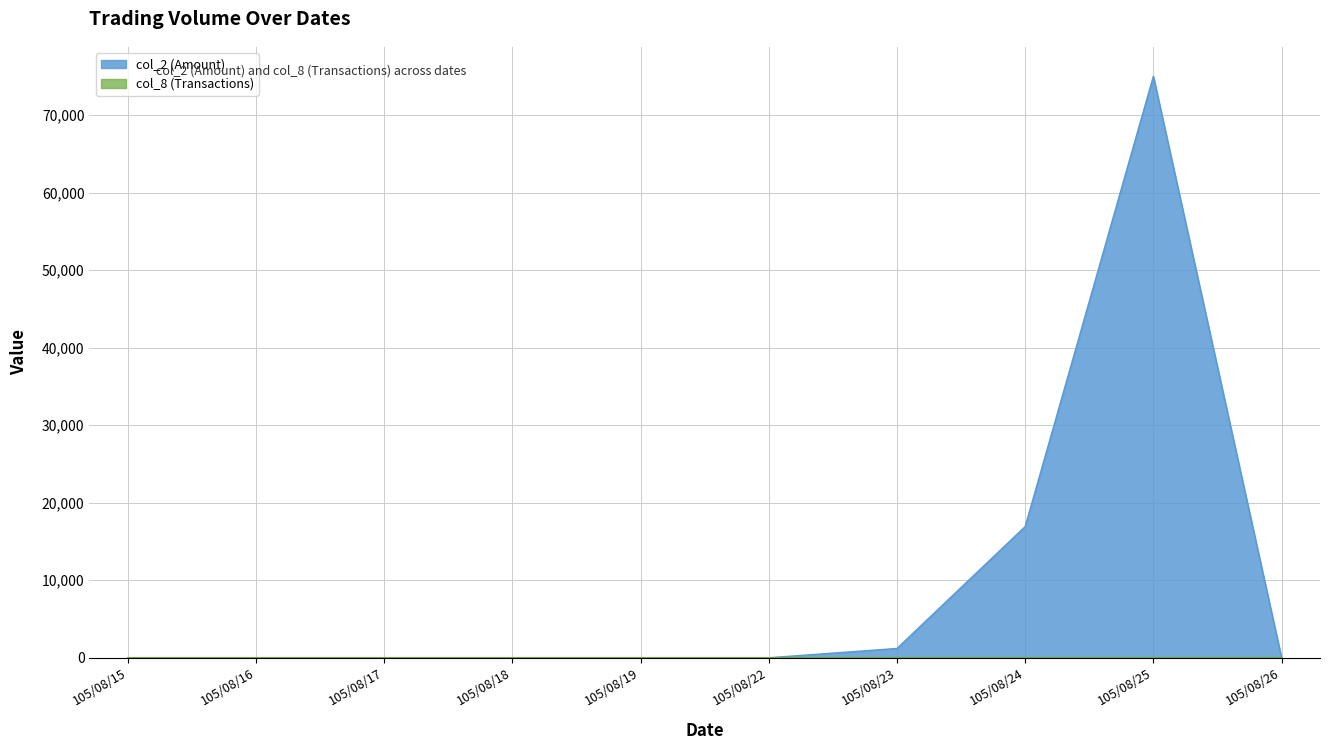

Which series has the largest range (max minus min)?

col_2 (Amount)